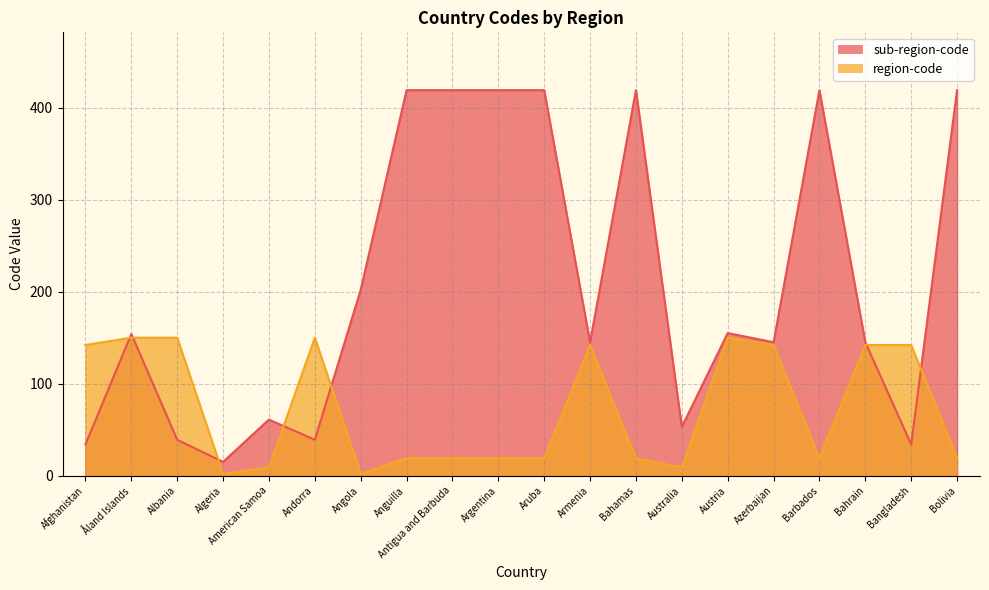

Does the chart have visible grid lines?

Yes